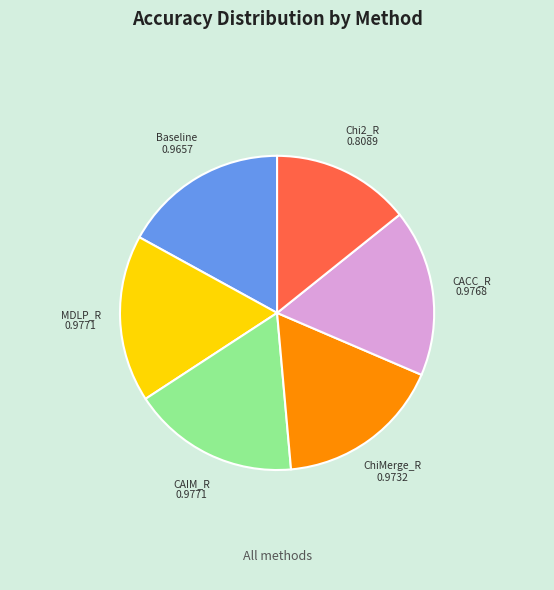

Which slice is the smallest?

Chi2_R